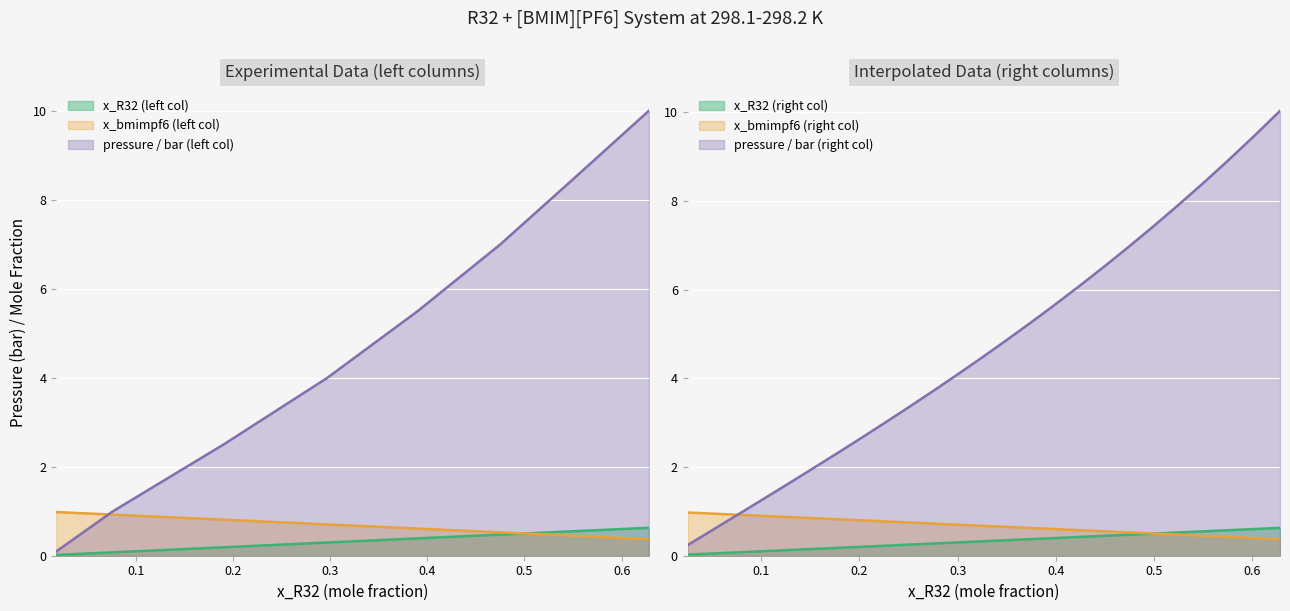

Which category has the highest value across all series?

0.628